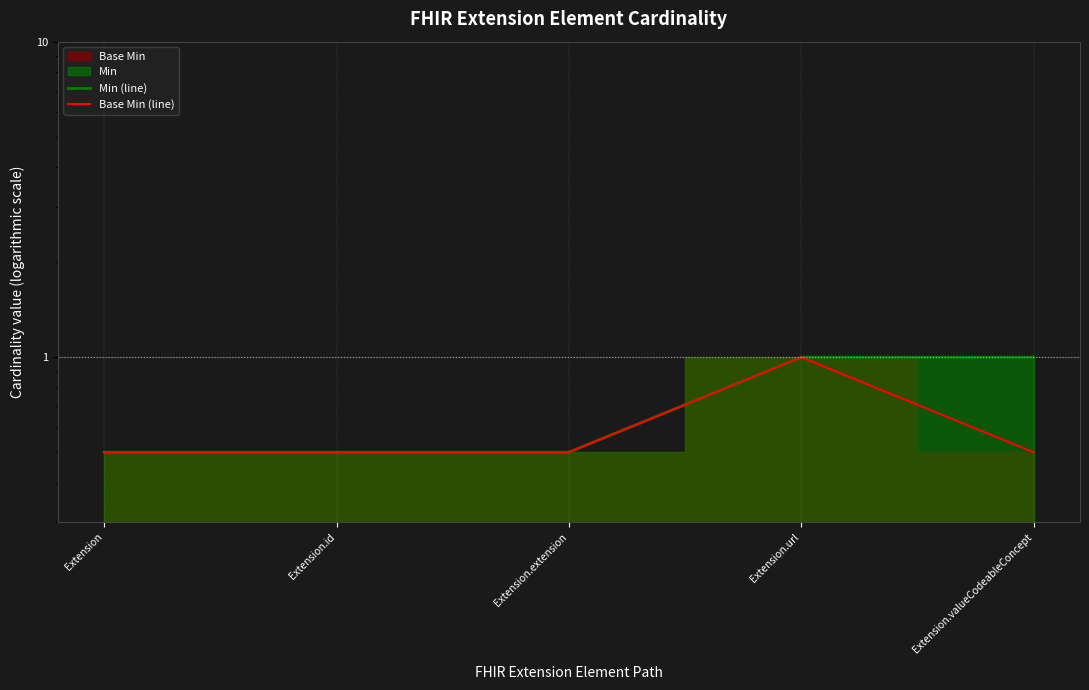

What is the label of the 5th point from the right?

Extension